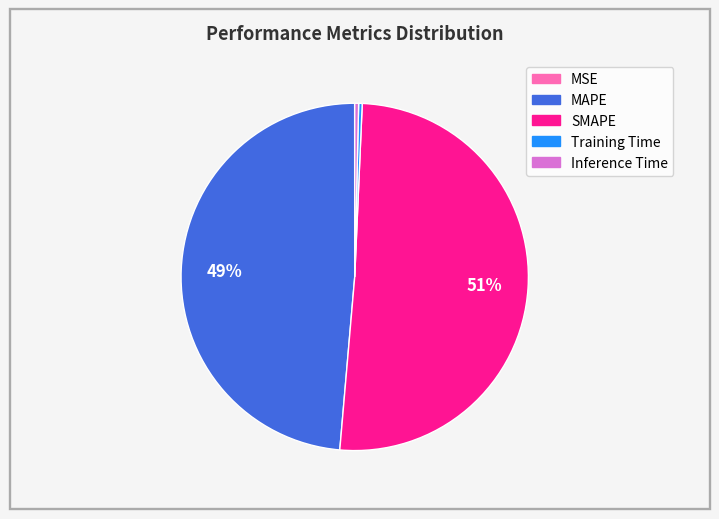

Is it true that Inference Time is 0% of the pie?

True